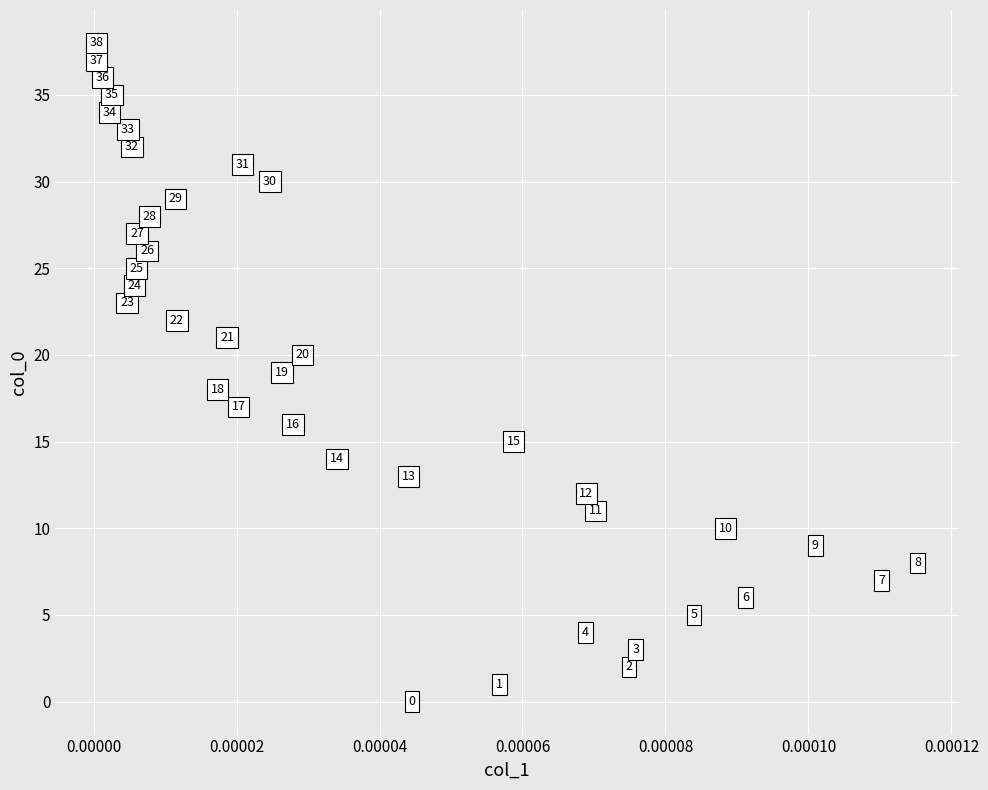

What Y value in the scatter plot is closest to 19?

19